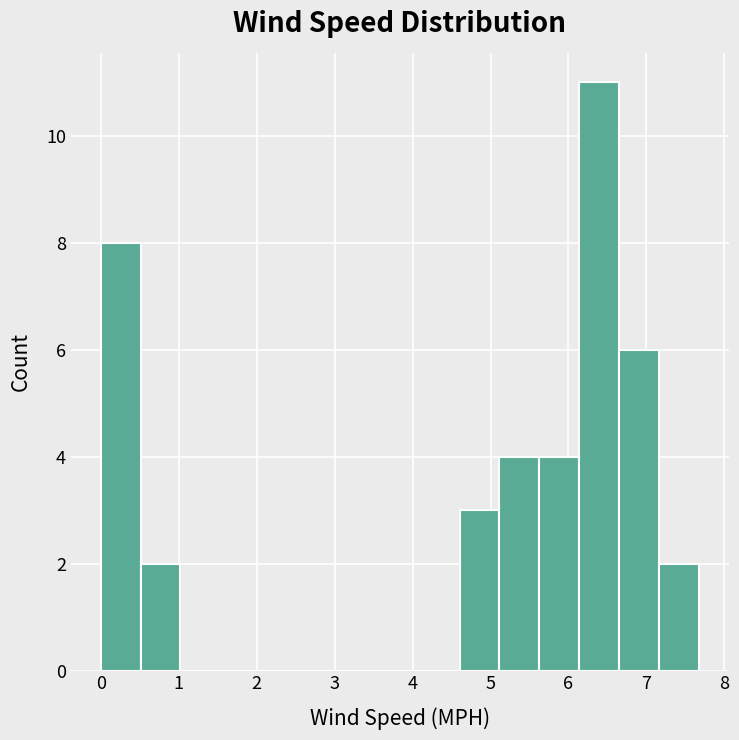

Reading left to right, transcribe this chart: for each bar, give the range it covers on the x-axis and its height. Neither the bar edges nor the heights are printed on the chart, so give them approximately, as read against the axes.

0.0 to 0.5: 8
0.5 to 1.0: 2
1.0 to 1.5: 0
1.5 to 2.0: 0
2.0 to 2.6: 0
2.6 to 3.1: 0
3.1 to 3.6: 0
3.6 to 4.1: 0
4.1 to 4.6: 0
4.6 to 5.1: 3
5.1 to 5.6: 4
5.6 to 6.1: 4
6.1 to 6.6: 11
6.6 to 7.2: 6
7.2 to 7.7: 2